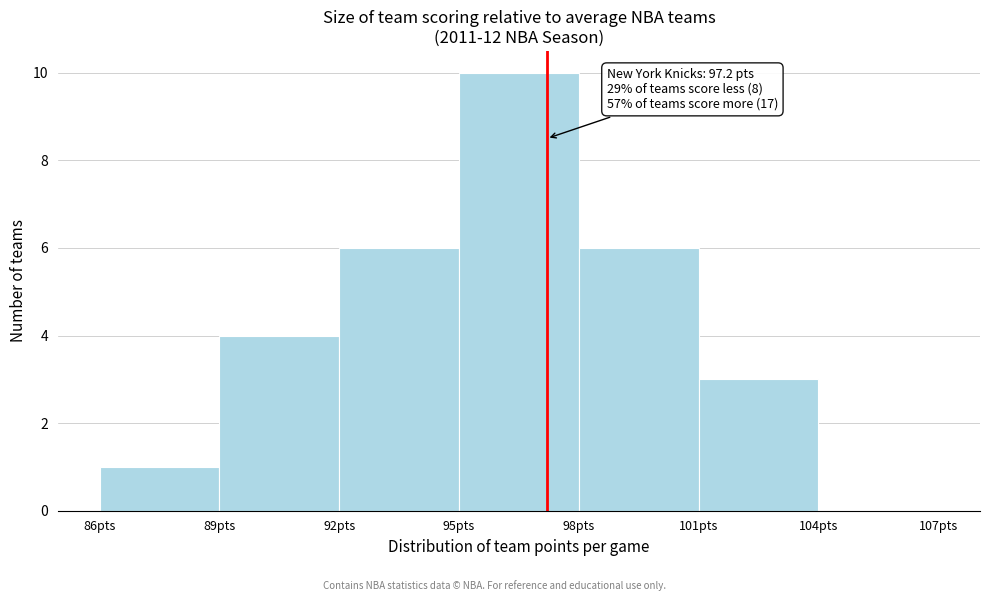

Over which range of the x-axis is the bar tallest?

95 to 98